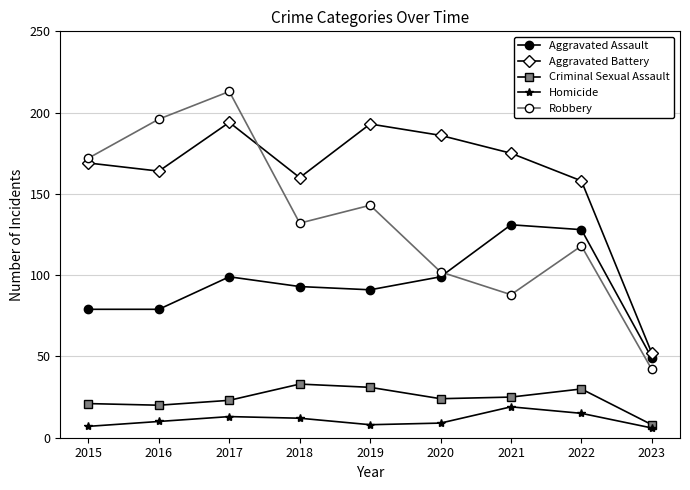

The Criminal Sexual Assault series shows 35 at 2021. True or false?

False